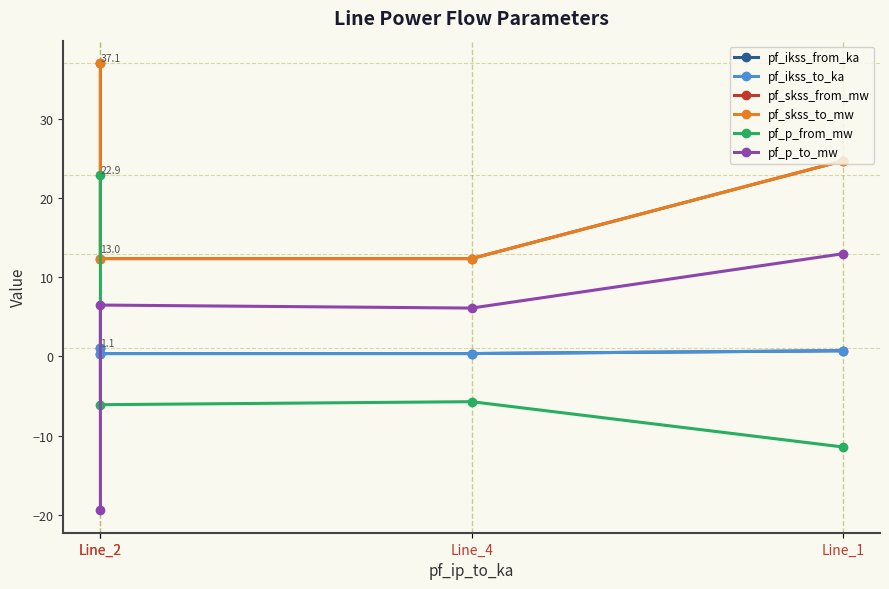

True or false: pf_ikss_from_ka has more than 1 interior local peaks.

False